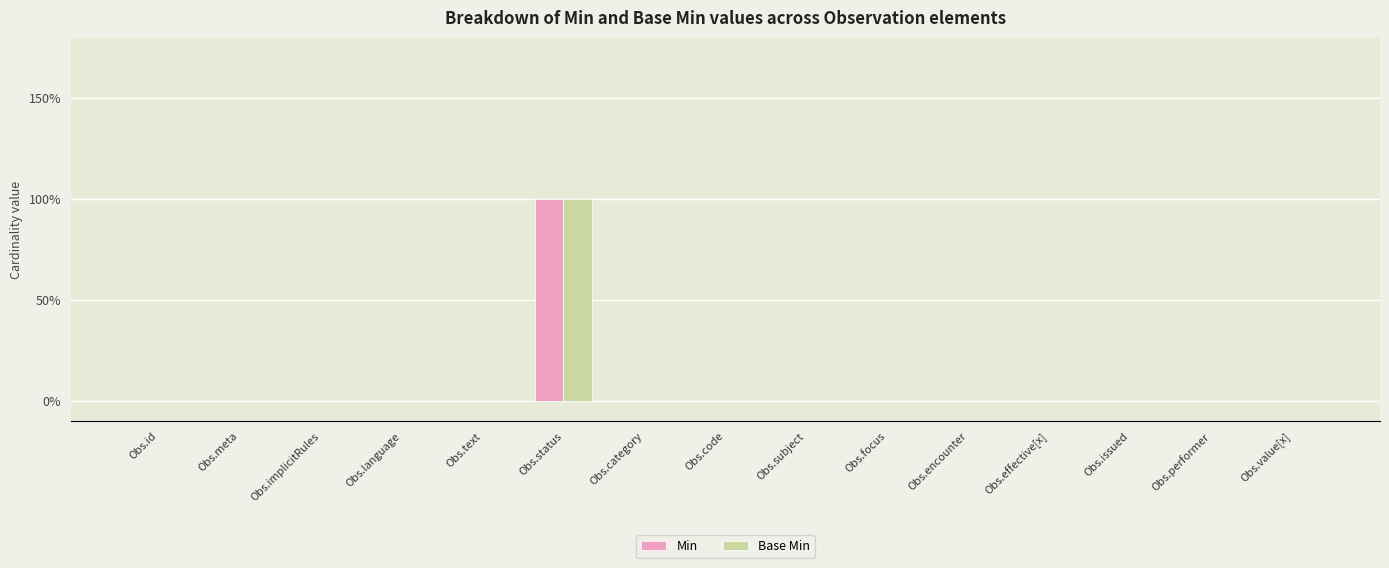

What are all the series names shown in the legend?

Min, Base Min